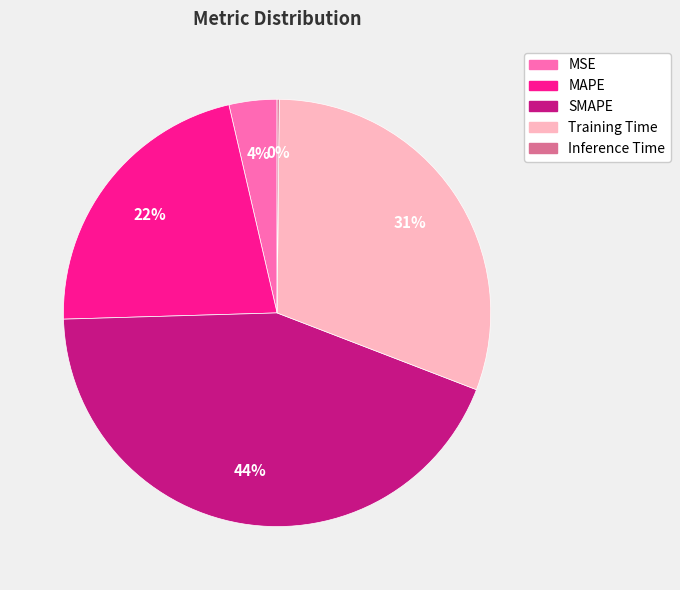

The SMAPE slice represents 44% of the pie. True or false?

True